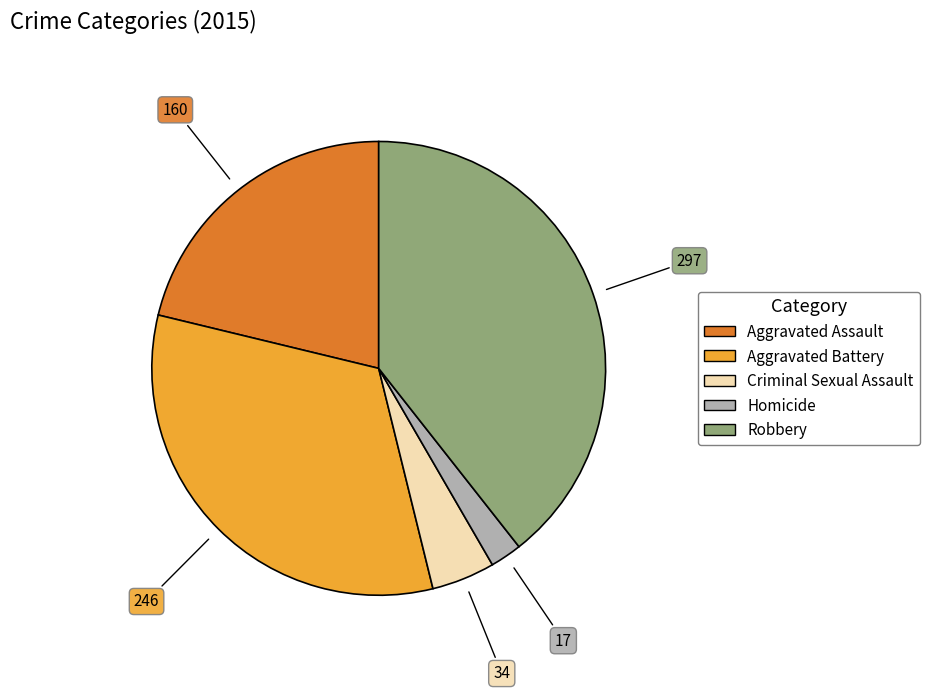

Which slice is the largest?

Robbery